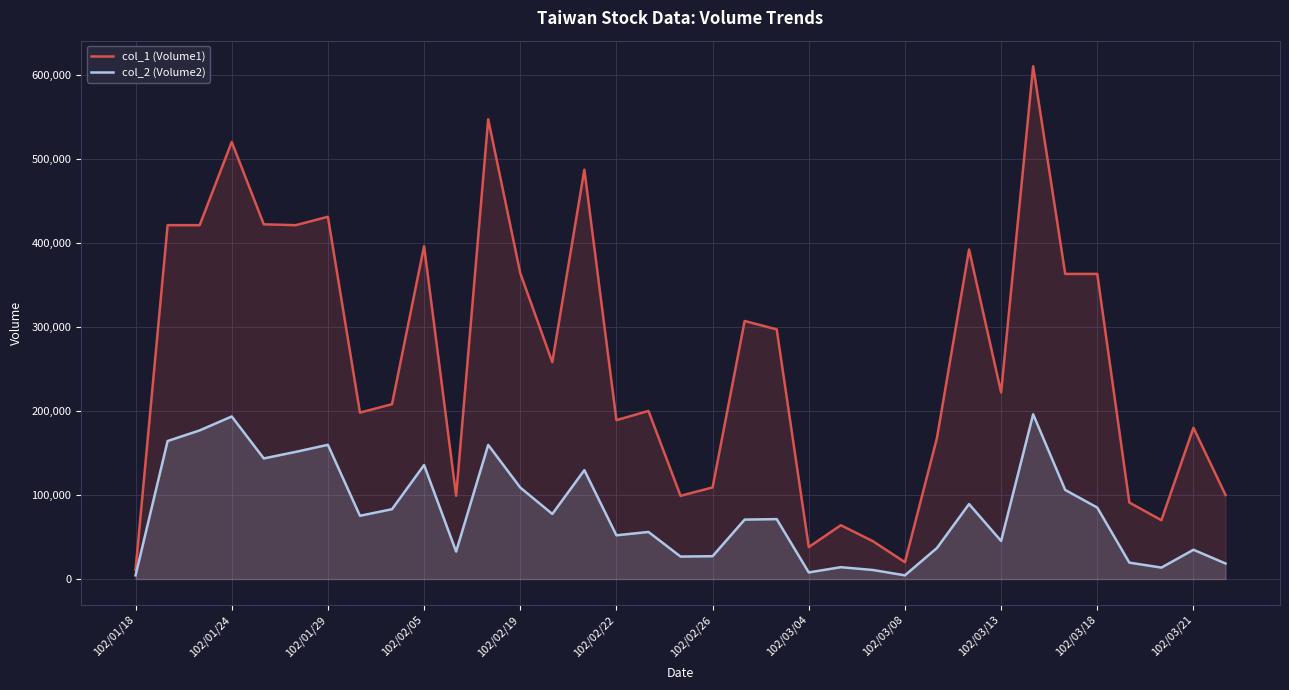

What is the average value of the col_1 (Volume1) series?

260886